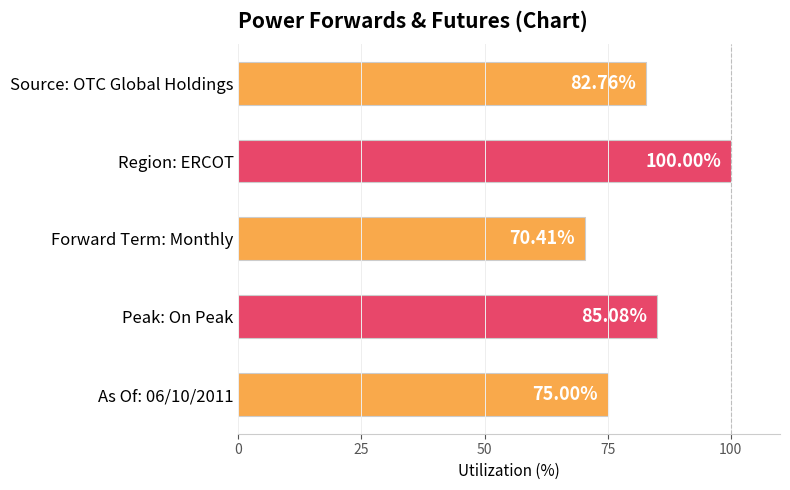

Which has a higher value, Forward Term: Monthly or Peak: On Peak?

Peak: On Peak